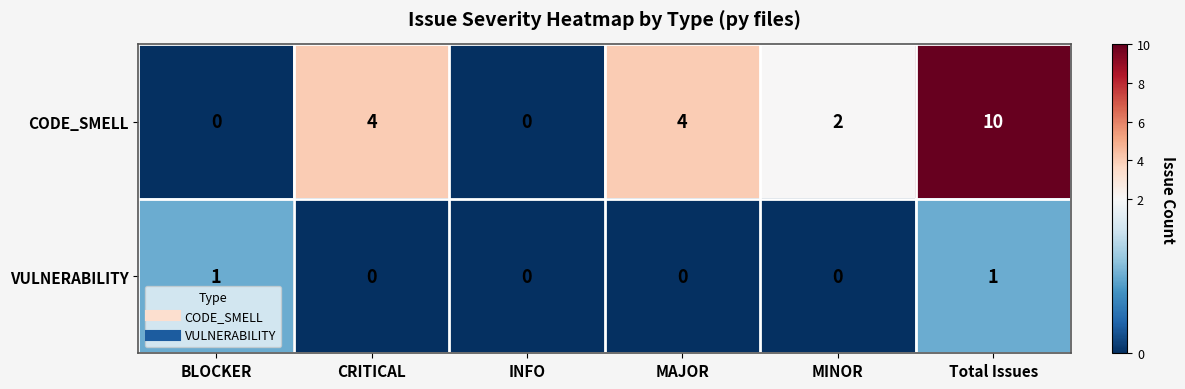

What is the difference between the second highest and minimum values in the CODE_SMELL series?

4